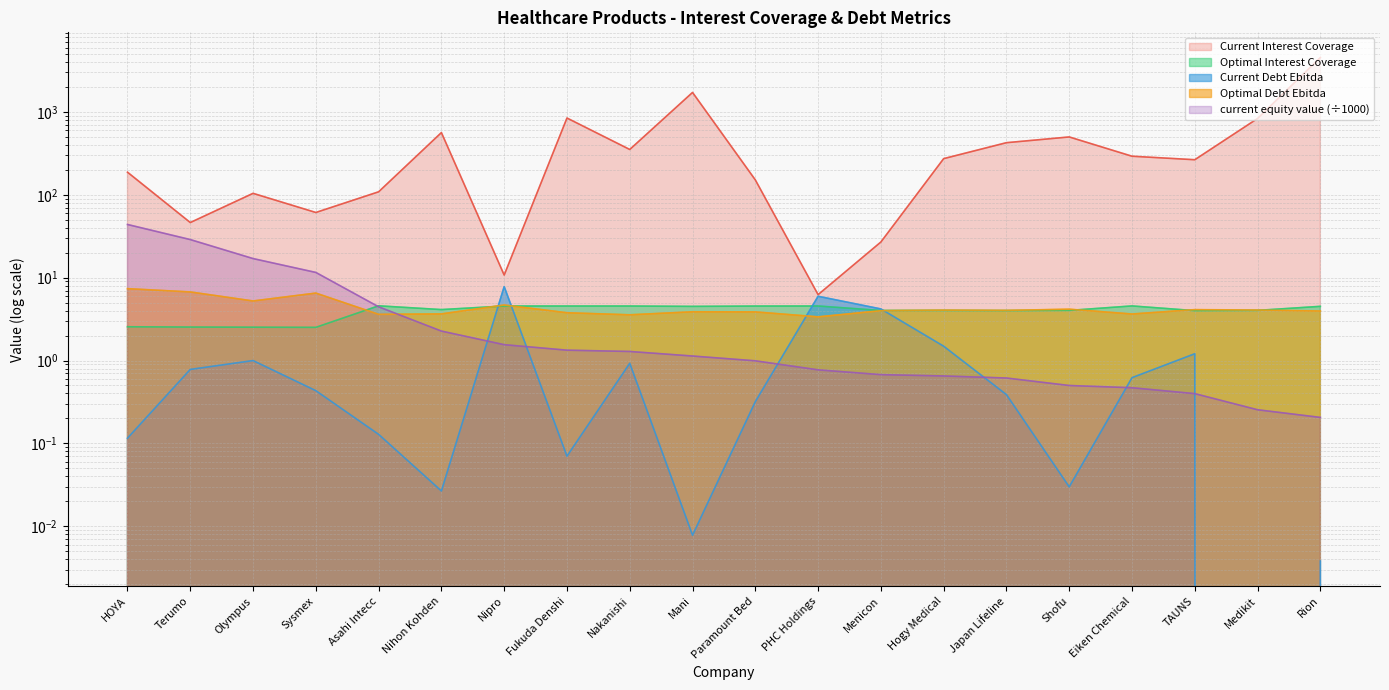

What is the greatest value displayed?

4544.4